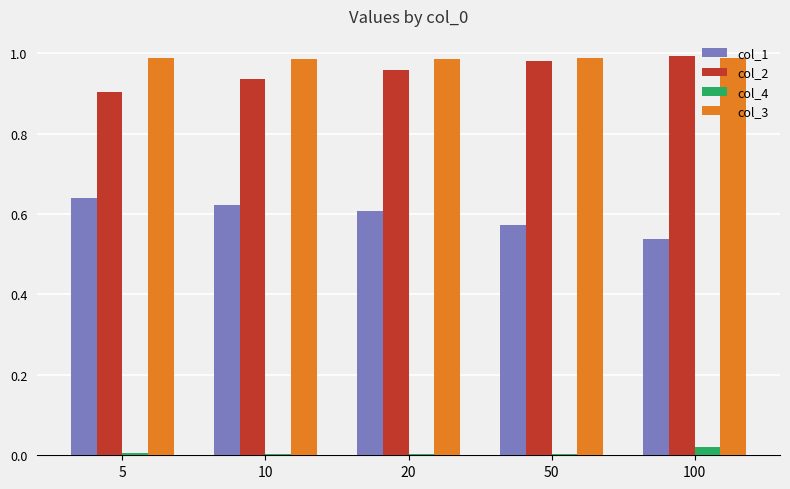

How many bars are there in each group?

4